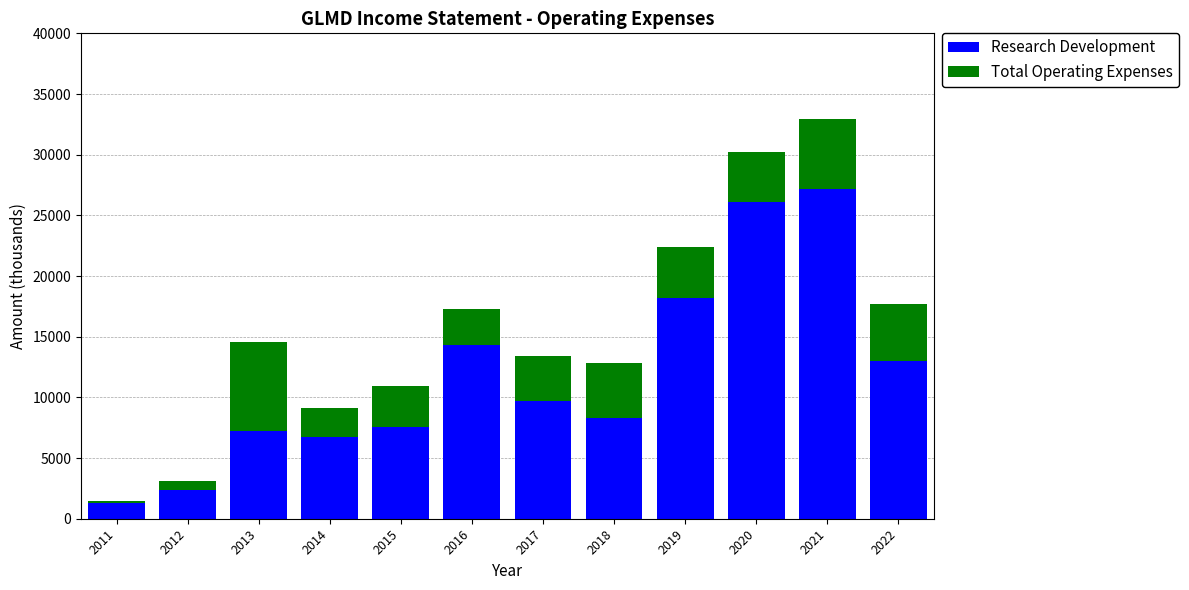

What is the average value of the Research Development series?

11833